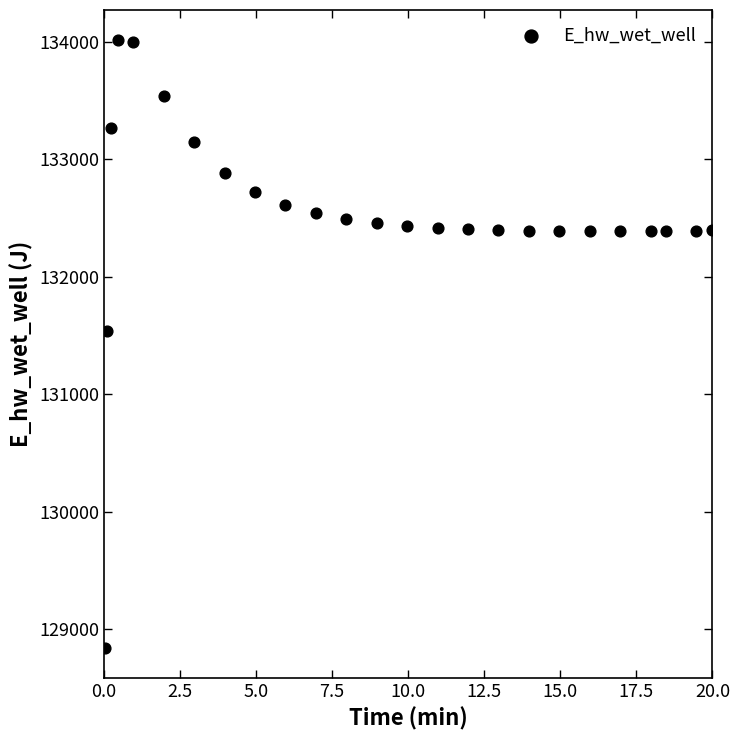

What Y value in the scatter plot is closest to 131426?

131537.4